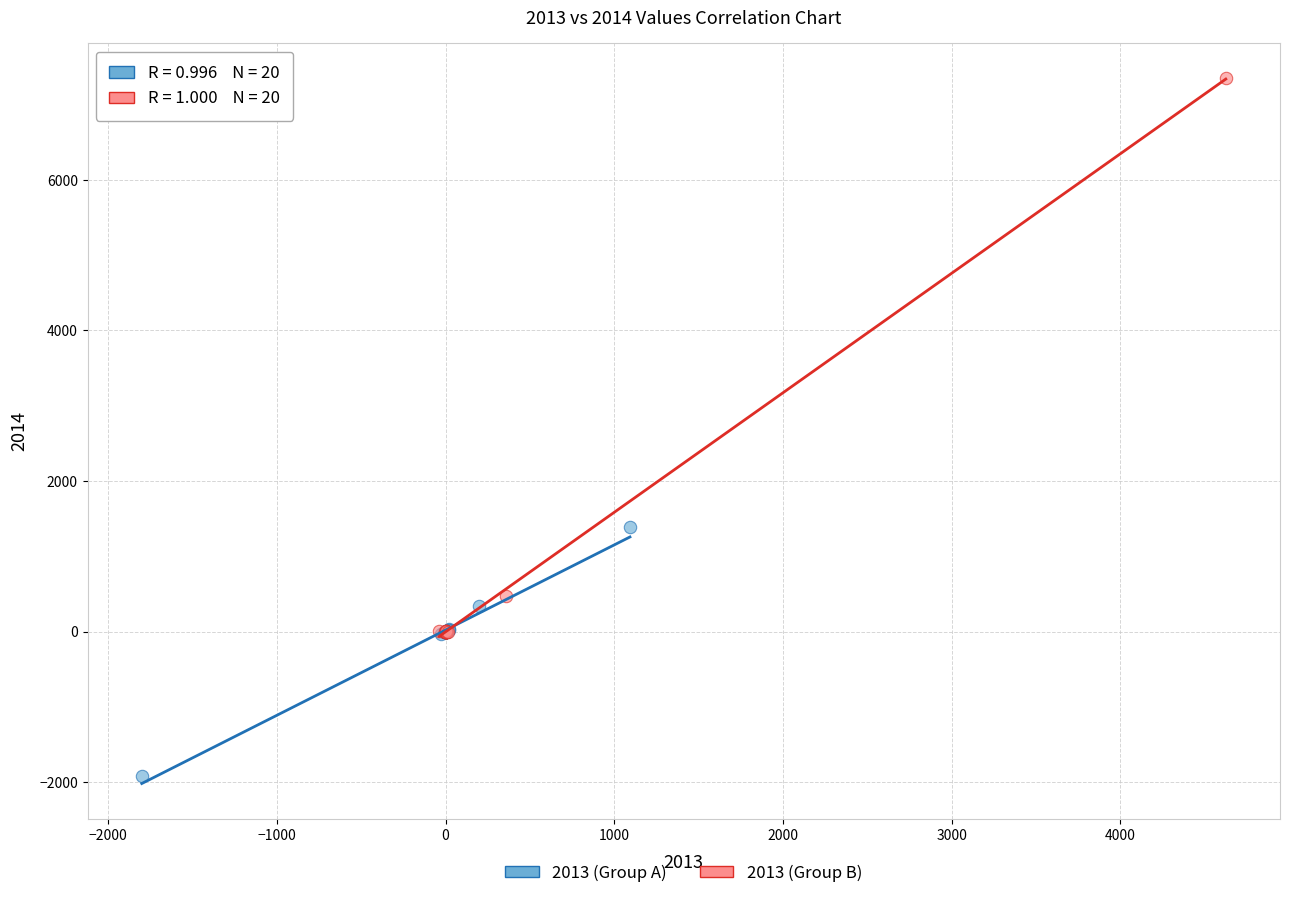

Which series has the largest Y range (max minus min)?

2013 (Group B)